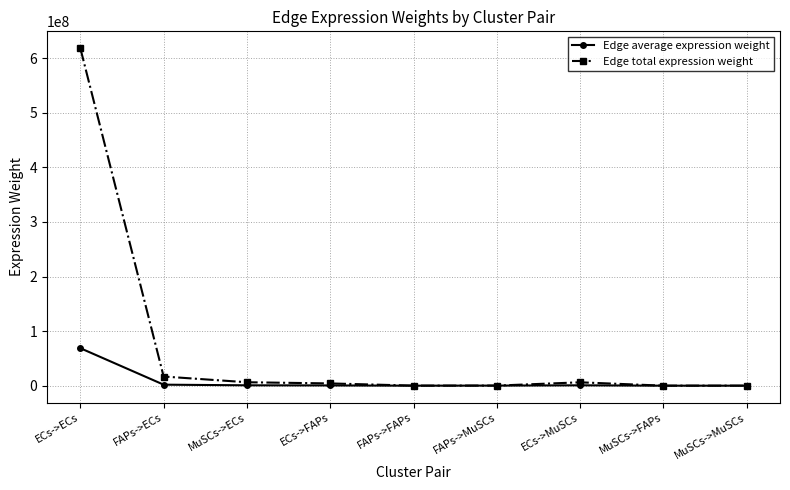

Which series has the largest range (max minus min)?

Edge total expression weight